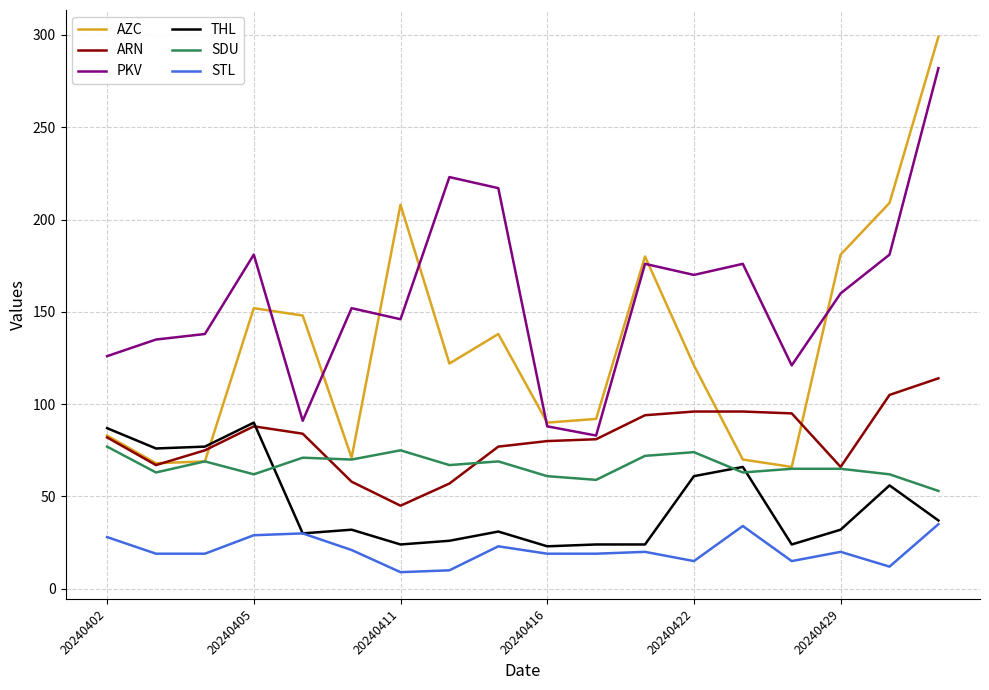

Which series has the widest spread of values?

AZC